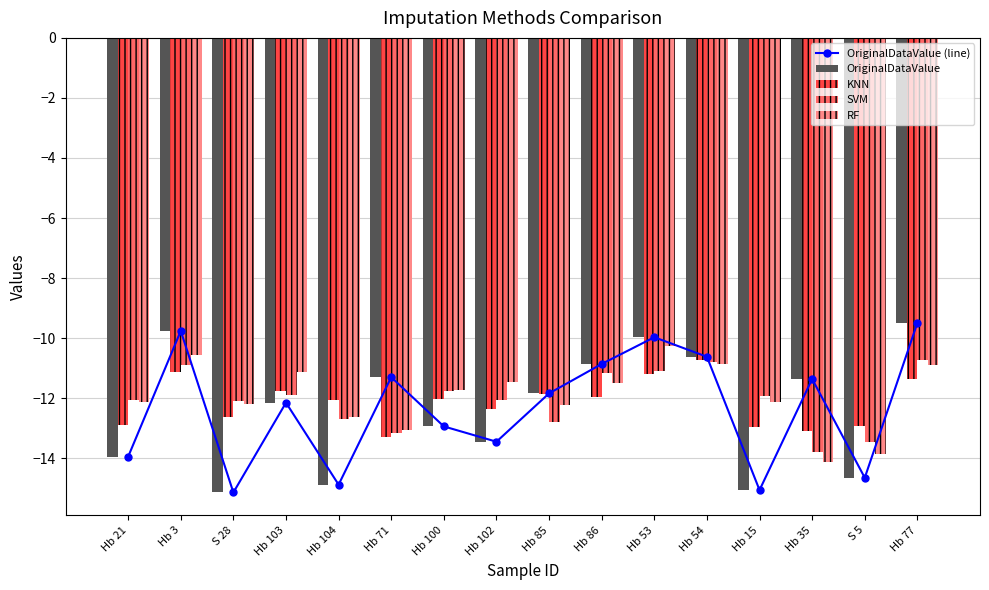

True or false: OriginalDataValue (line) has a value of -13.4 at Hb 102.

True